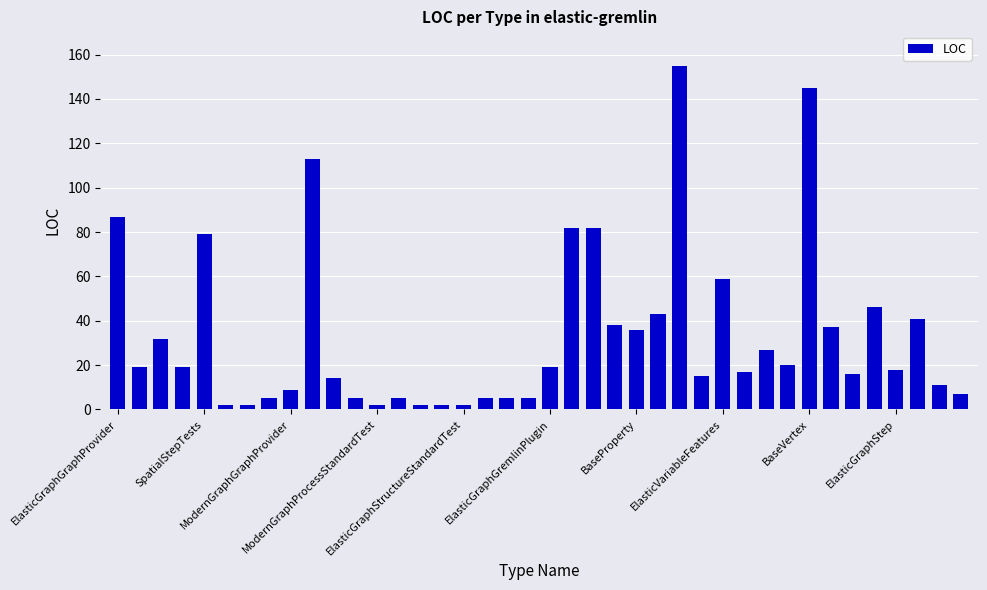

What is the average value?

33